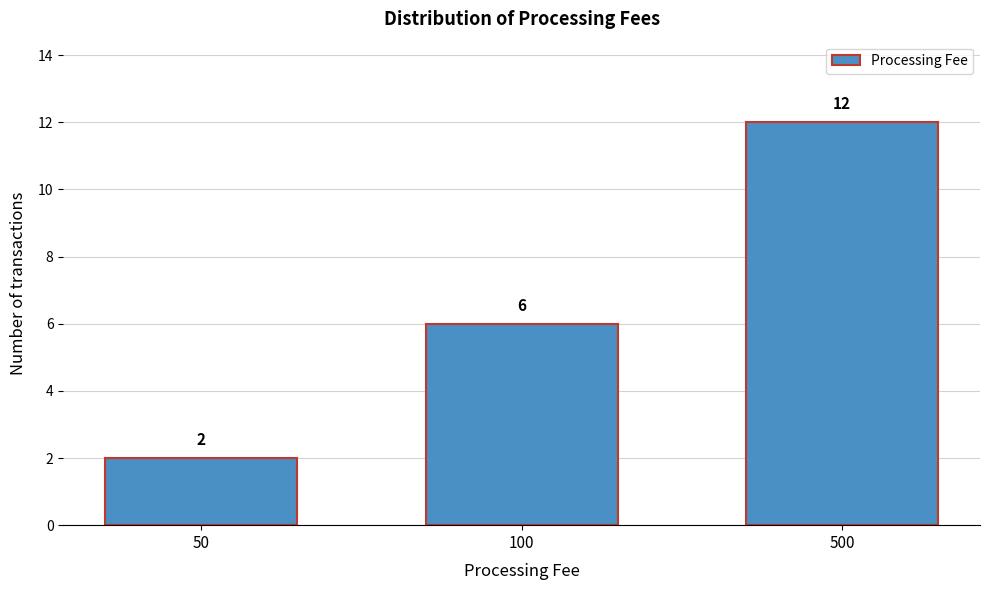

Reading left to right, extract all data points from this chart.

2	6	12